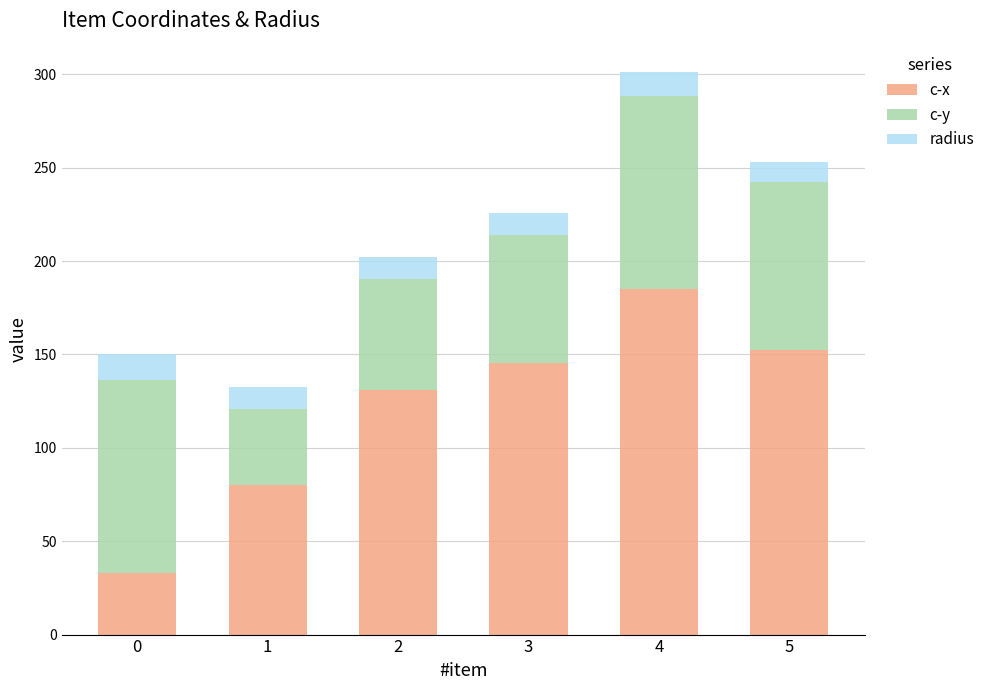

At which category is the sum across all series the highest?

4